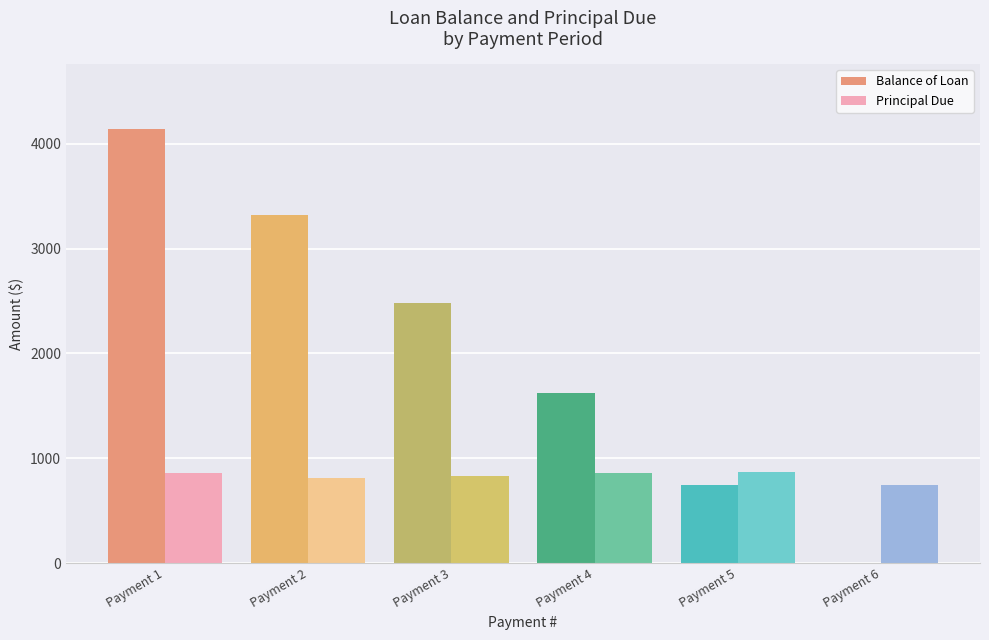

What is the total value across all series at Payment 6?

750.4